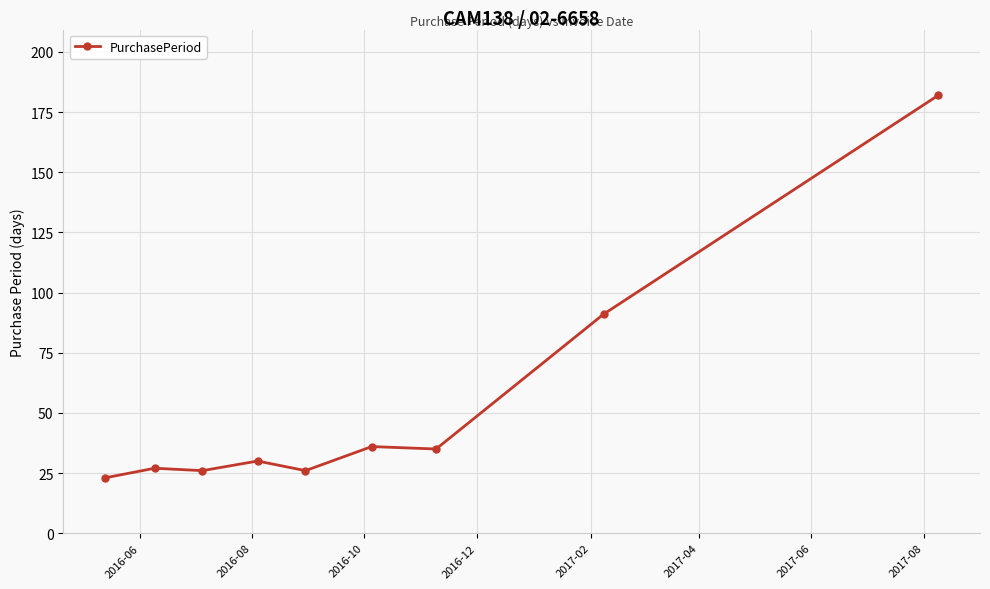

What is the difference between the maximum and second lowest values?

156